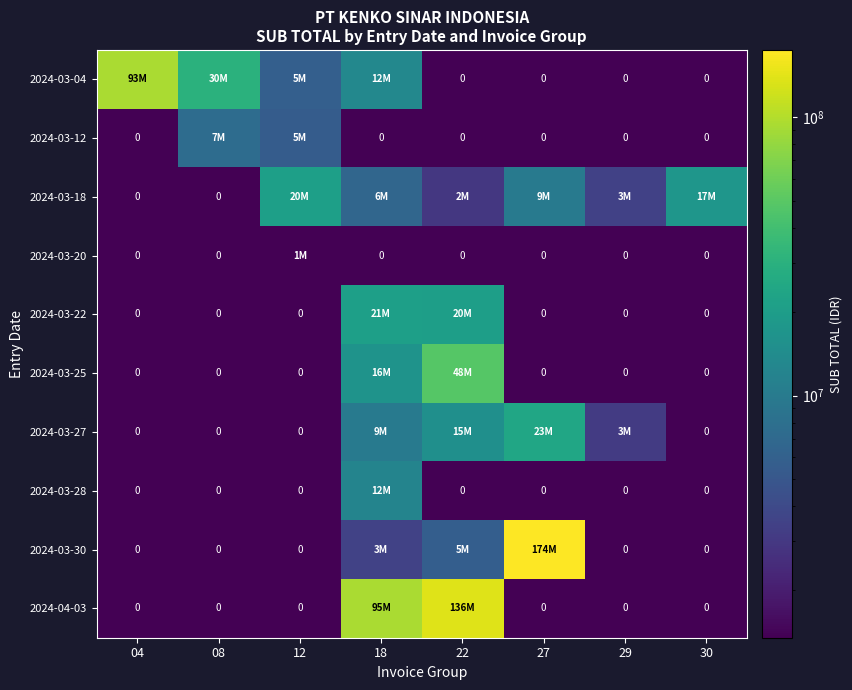

Rank the series at 22 from lowest to highest value.

2024-03-04, 2024-03-12, 2024-03-20, 2024-03-28, 2024-03-18, 2024-03-30, 2024-03-27, 2024-03-22, 2024-03-25, 2024-04-03